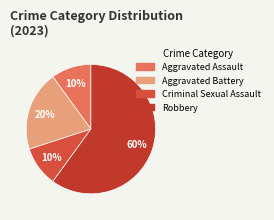

Which has a higher value, Aggravated Battery or Criminal Sexual Assault?

Aggravated Battery